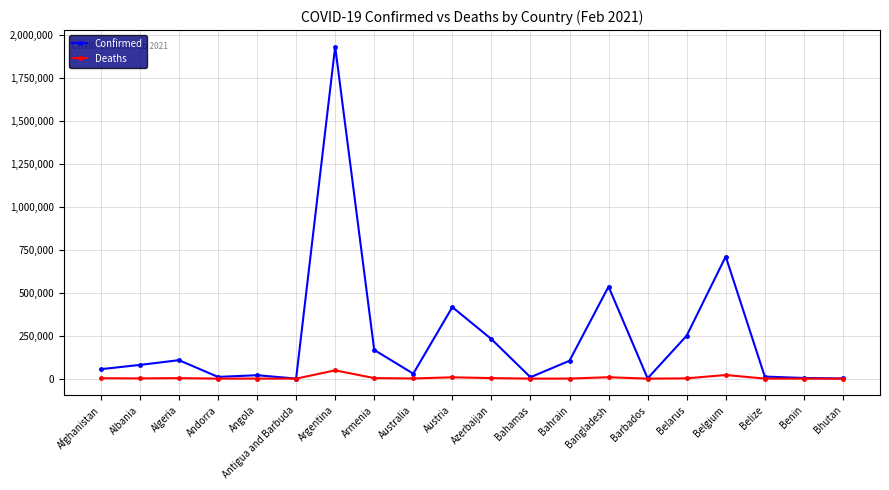

At Australia, list the series in order from smallest to largest.

Deaths, Confirmed